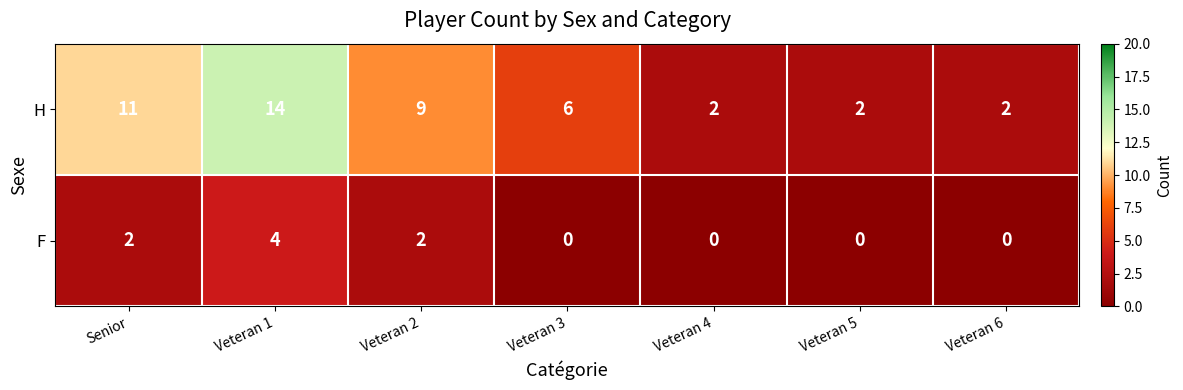

What is the maximum value shown in the chart?

14